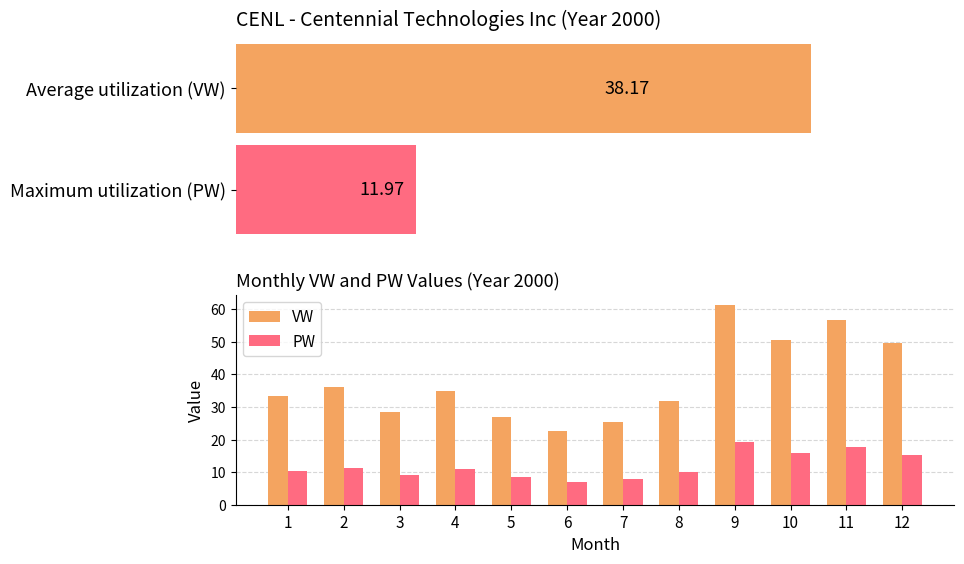

Is the value of PW at 8 greater than the value of VW at 9?

No